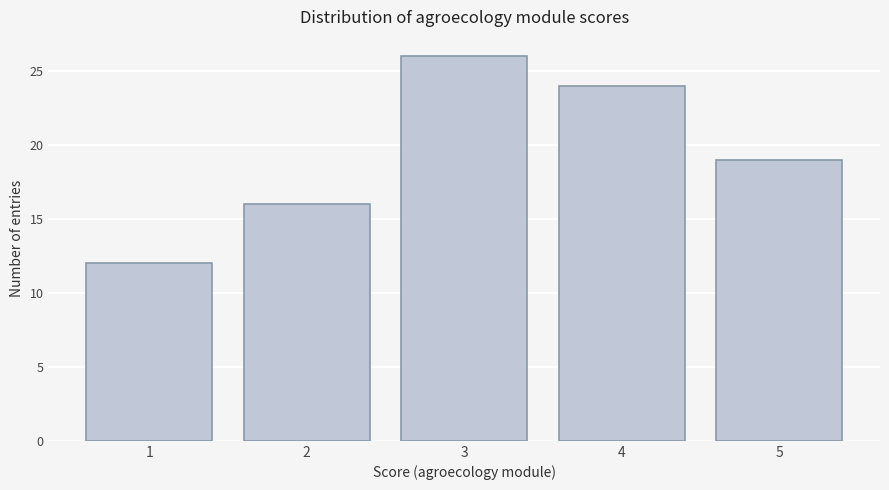

Reading left to right, list all the values displayed in this chart.

1=12	2=16	3=26	4=24	5=19